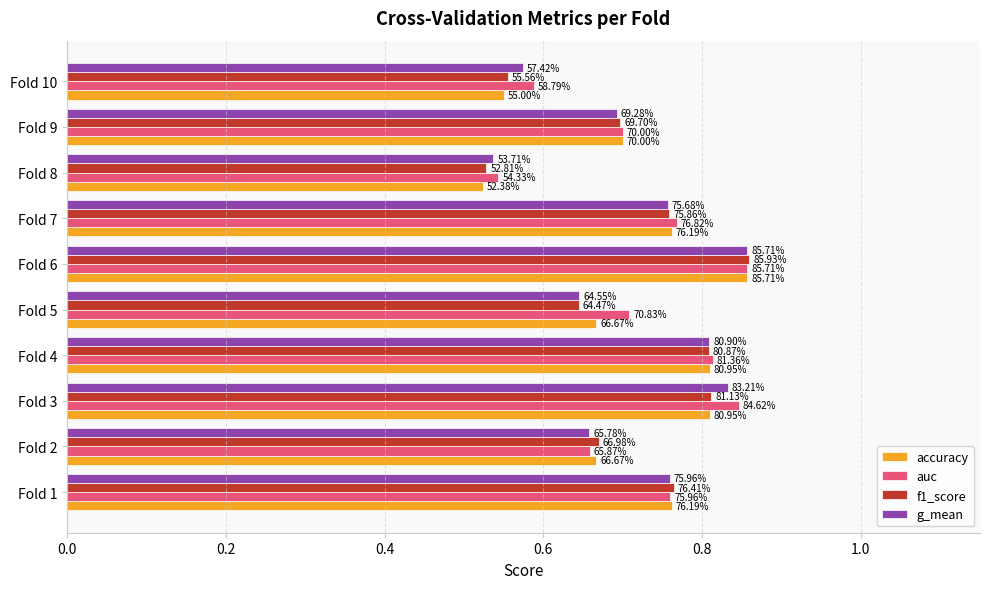

What are all the series names shown in the legend?

accuracy, auc, f1_score, g_mean